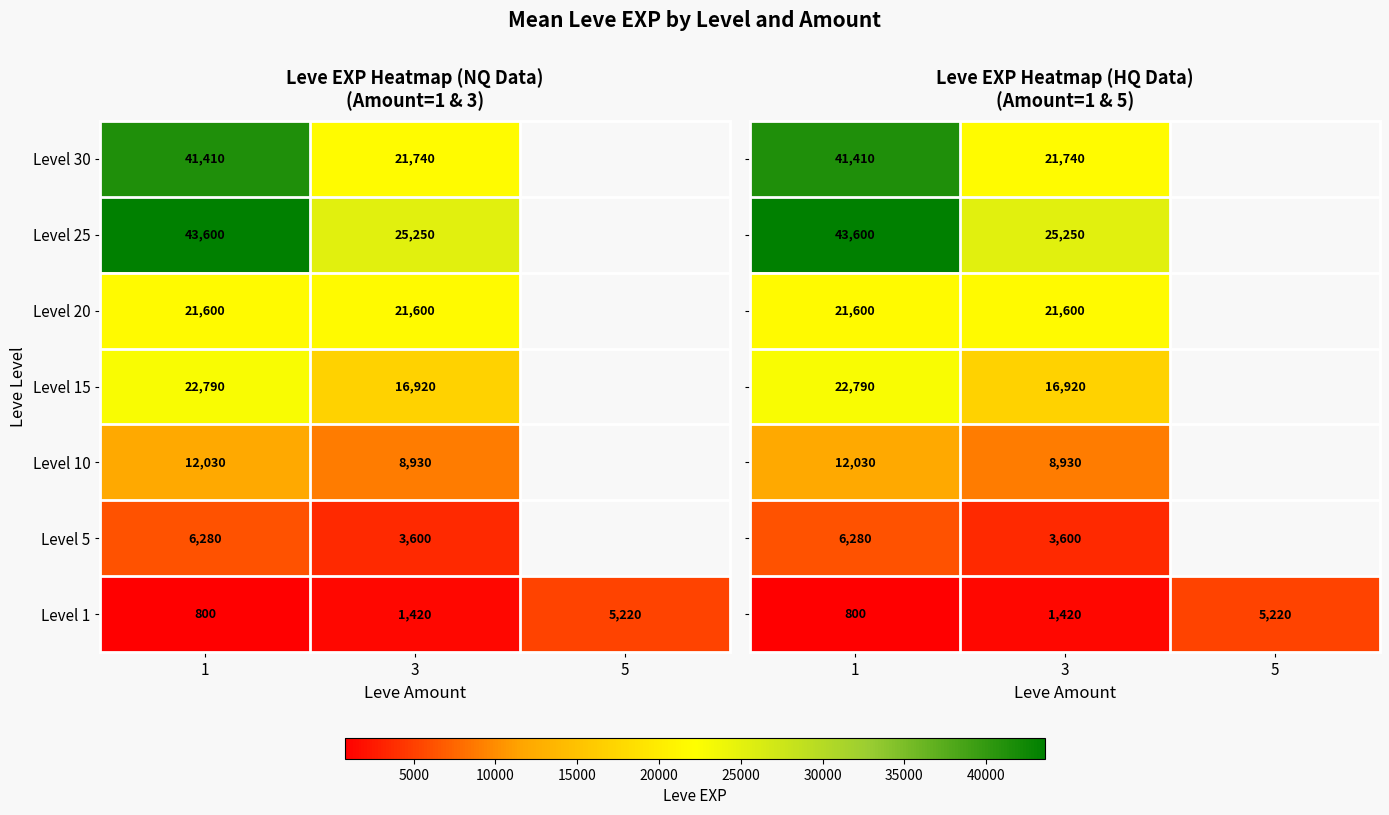

True or false: Level 15 has a value of 22790 at 1.

True